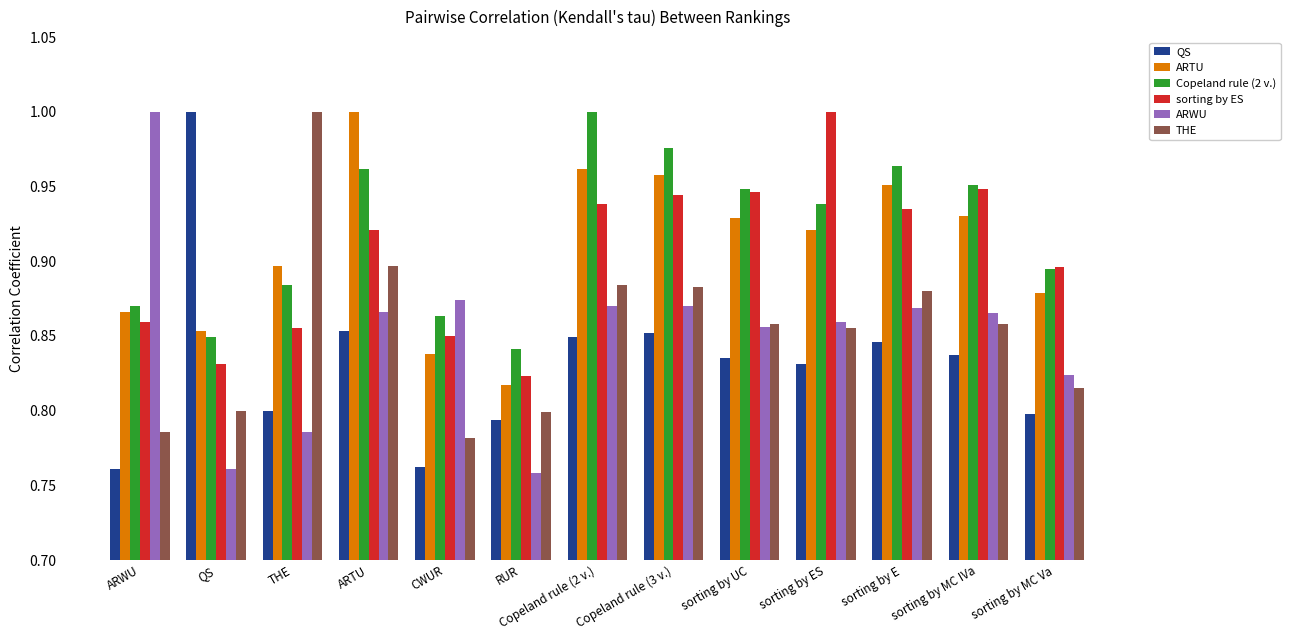

Count the ARTU values in the range 0 to 1.

13